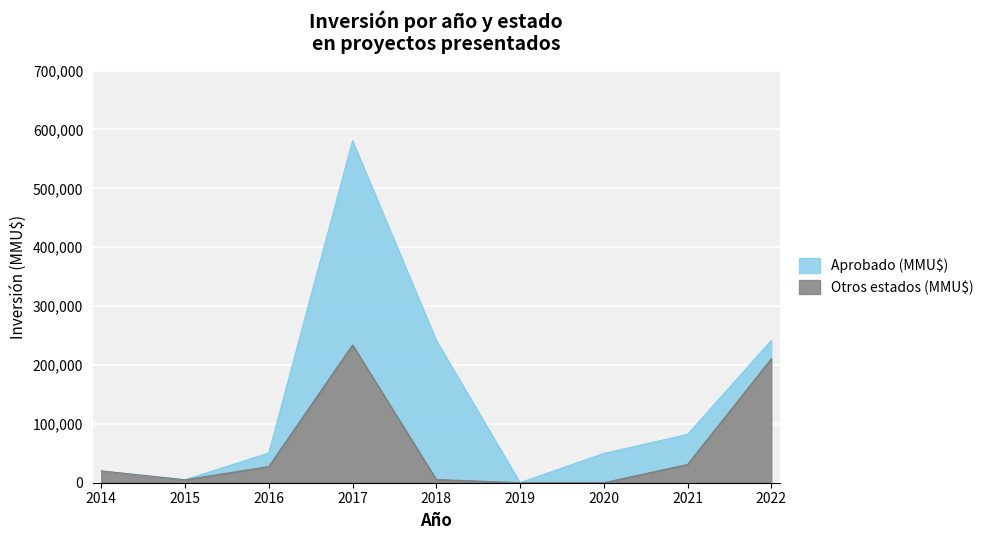

What is the average value?

59293